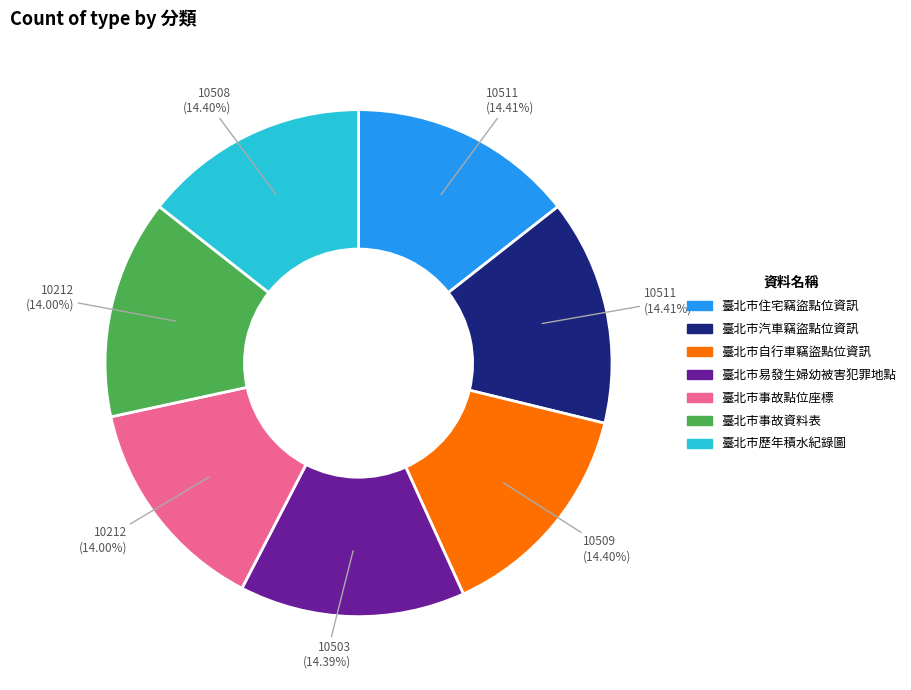

Is there a majority slice in this chart?

No